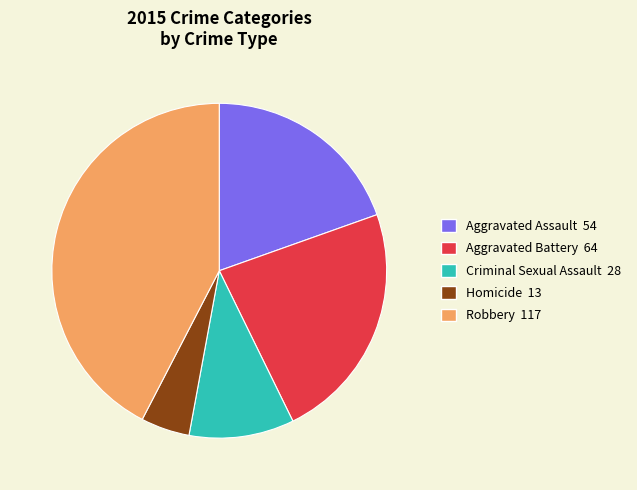

Rank the categories by value from lowest to highest.

Homicide, Criminal Sexual Assault, Aggravated Assault, Aggravated Battery, Robbery